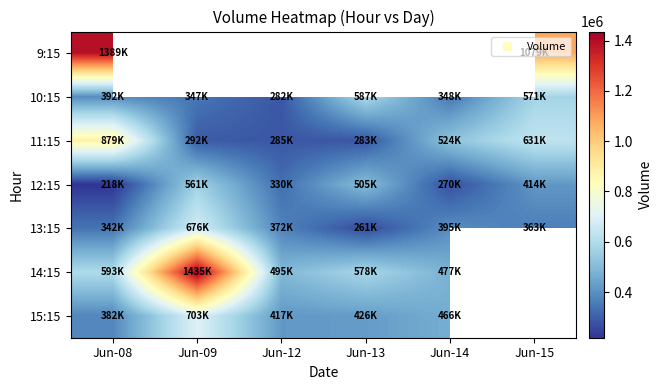

What is the smallest value displayed?

218440.0